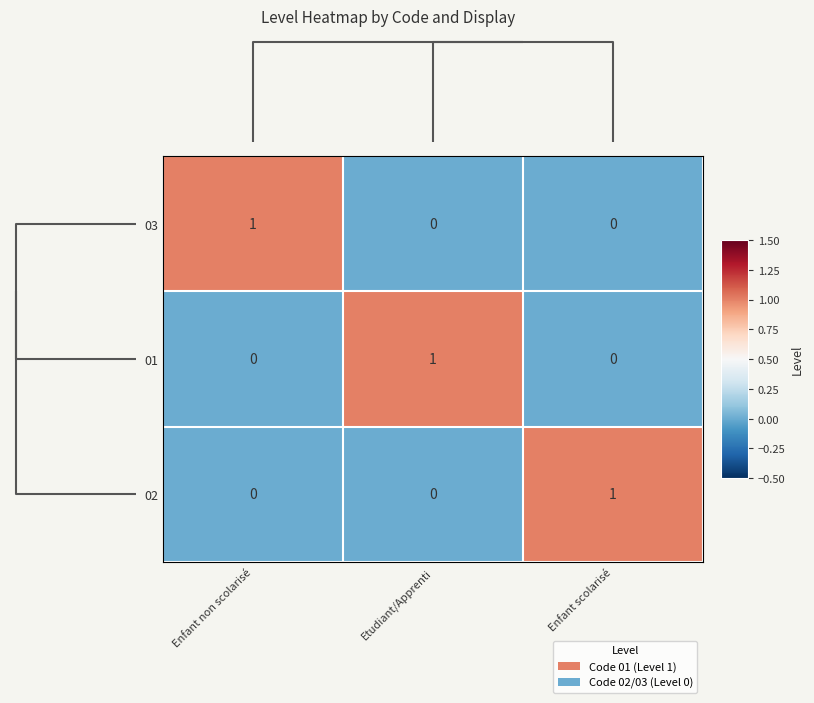

At how many categories does at least one series exceed 0?

3